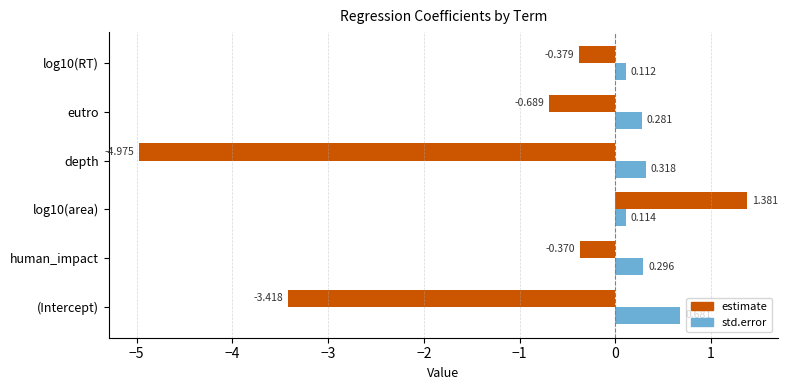

What is the sum of all std.error values?

1.8